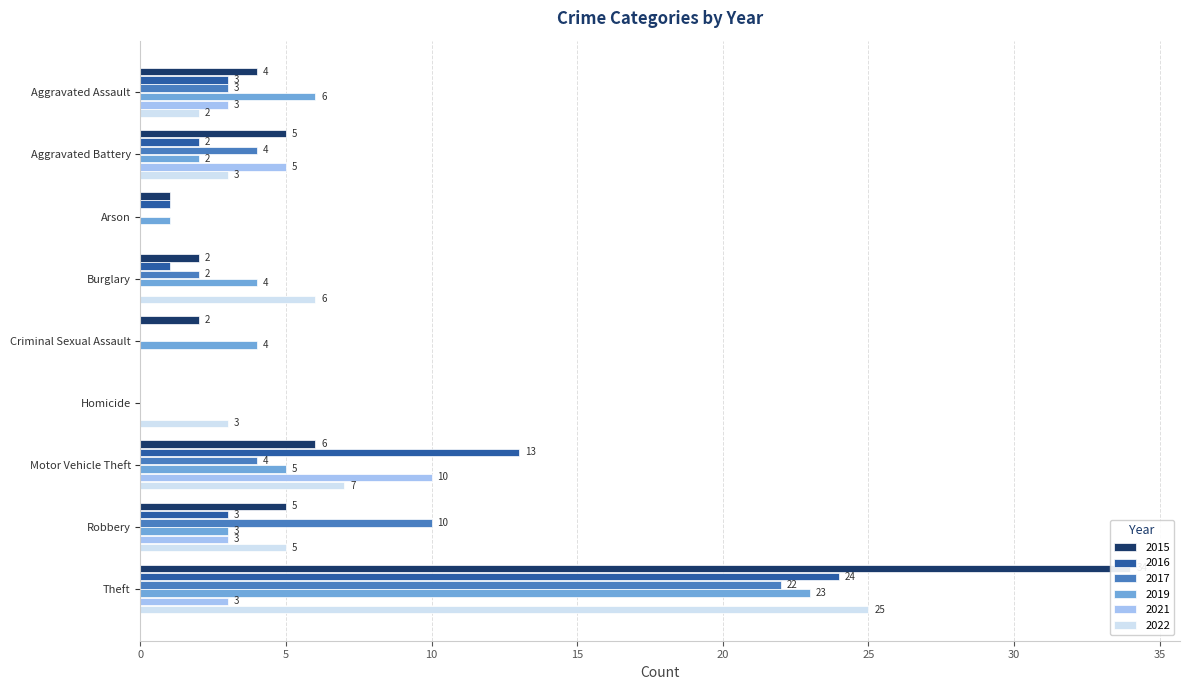

Which has a higher value, Criminal Sexual Assault or Arson?

Criminal Sexual Assault